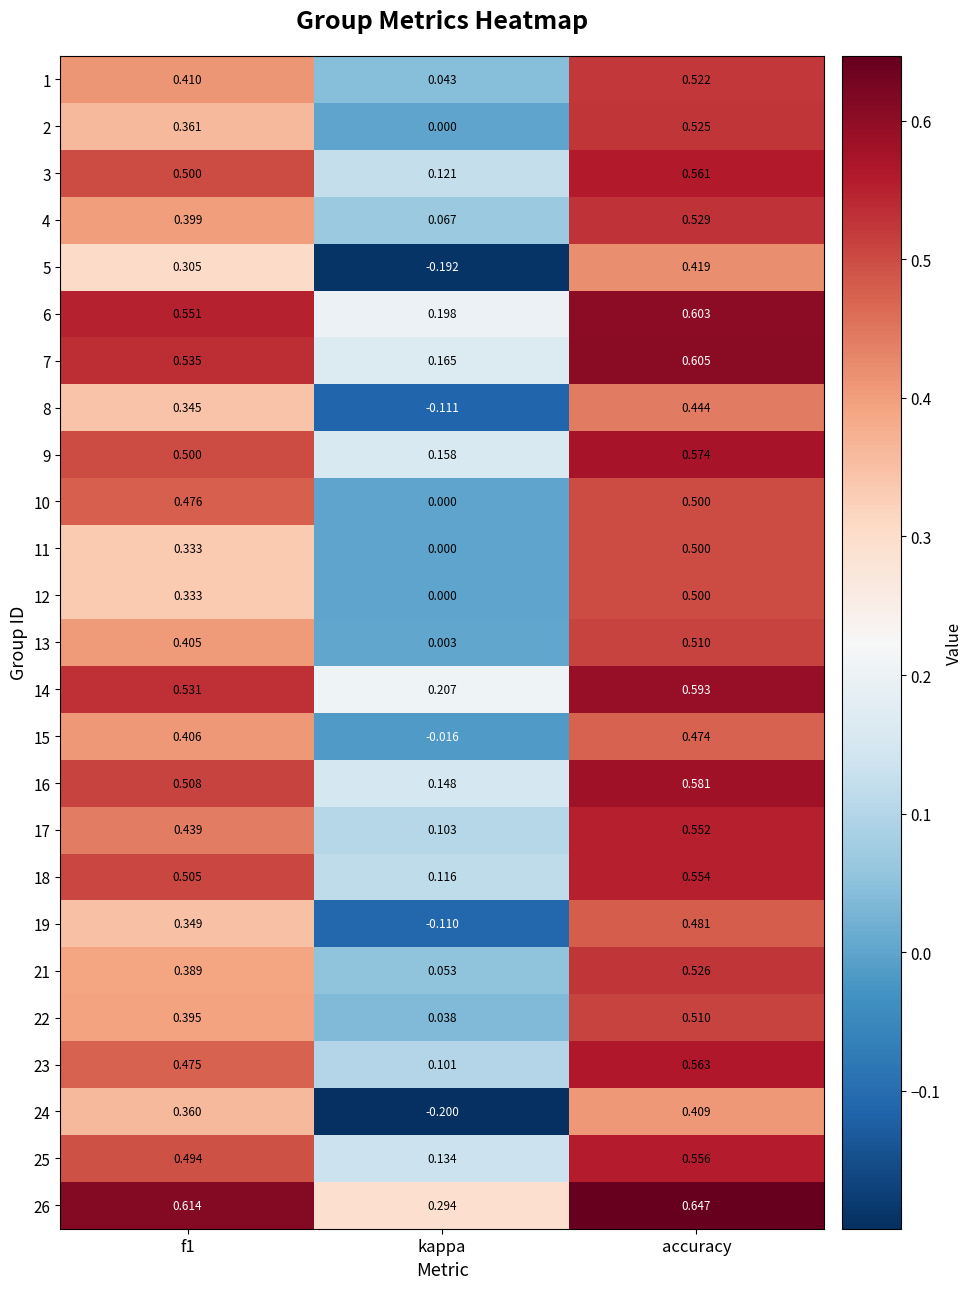

At which category does the chart reach its minimum across all series?

kappa